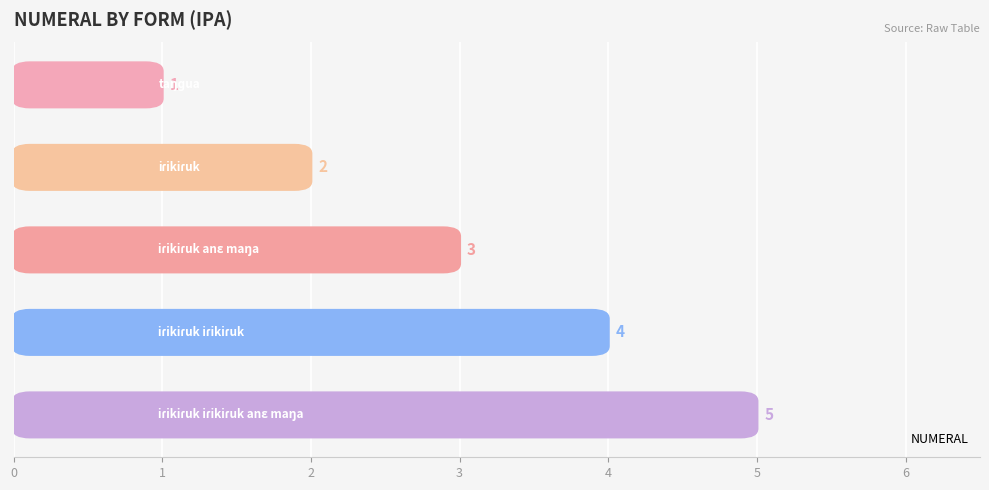

What is the sum of all values?

15